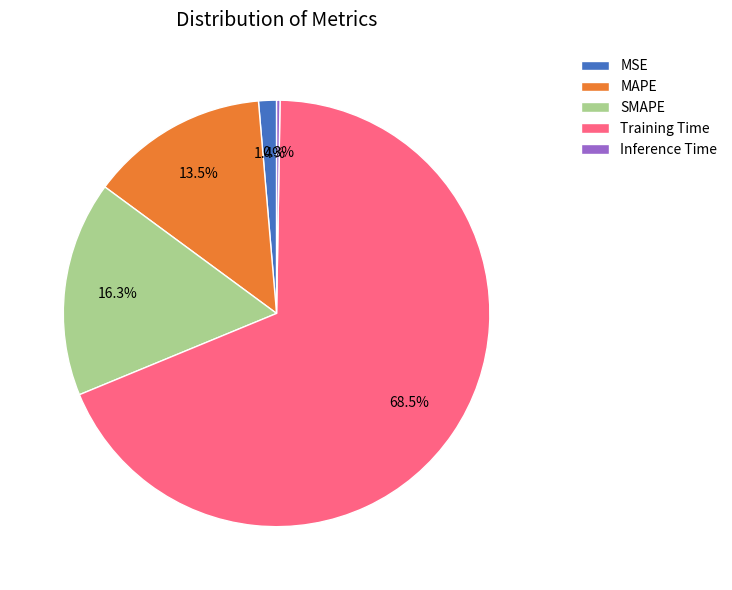

Is the sum of MAPE and SMAPE greater than half?

No